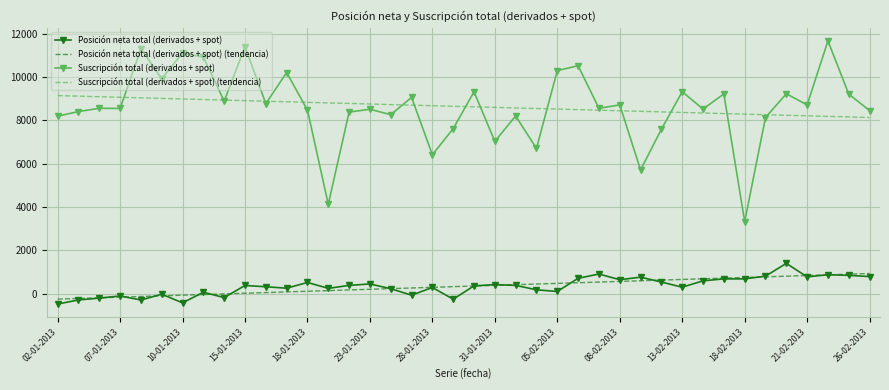

What is the greatest value displayed?

11670.0